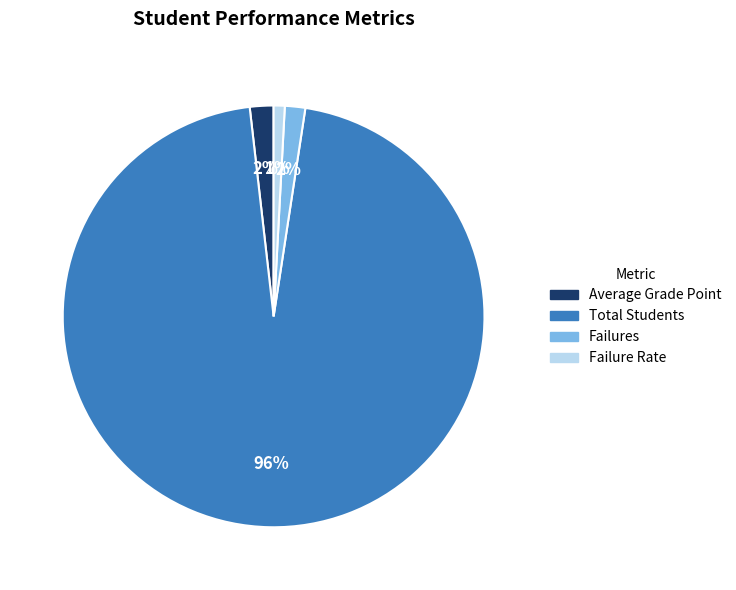

Do Failures and Total Students together represent more than half of the pie?

Yes